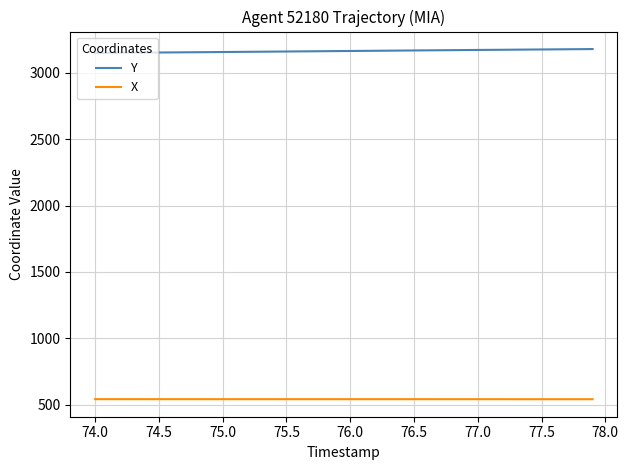

What is the greatest value displayed?

3180.1